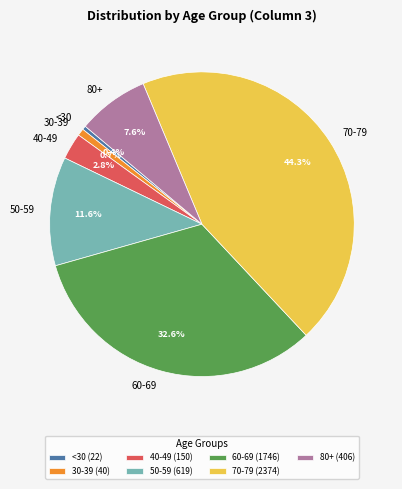

Is there a majority slice in this chart?

No